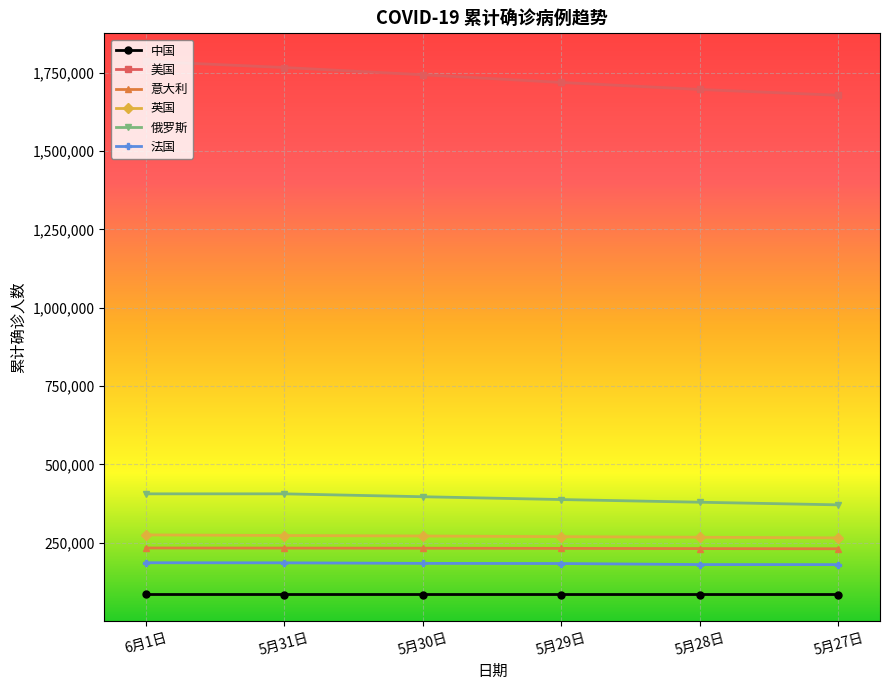

What are all the series names shown in the legend?

中国, 美国, 意大利, 英国, 俄罗斯, 法国